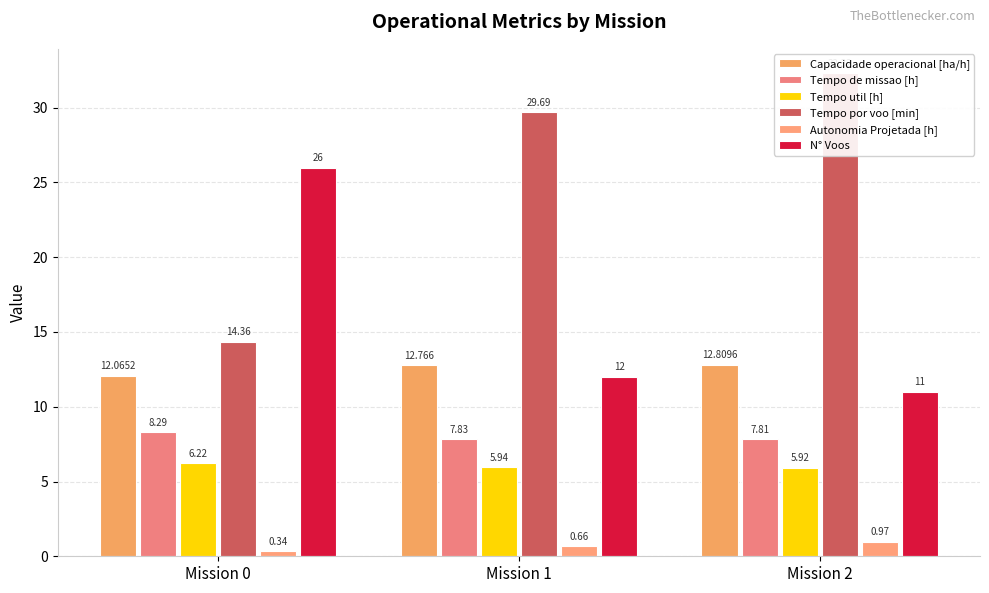

Count the Tempo de missao [h] values in the range 7 to 8.

2